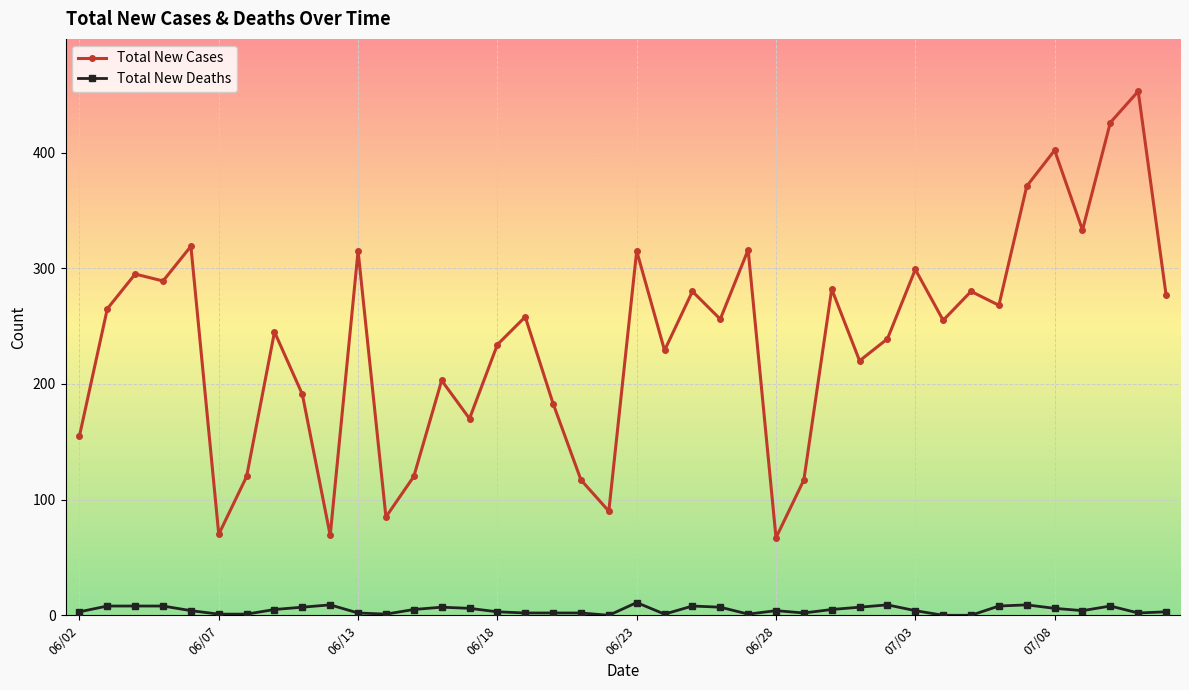

True or false: Total New Deaths and Total New Cases cross at least once.

False